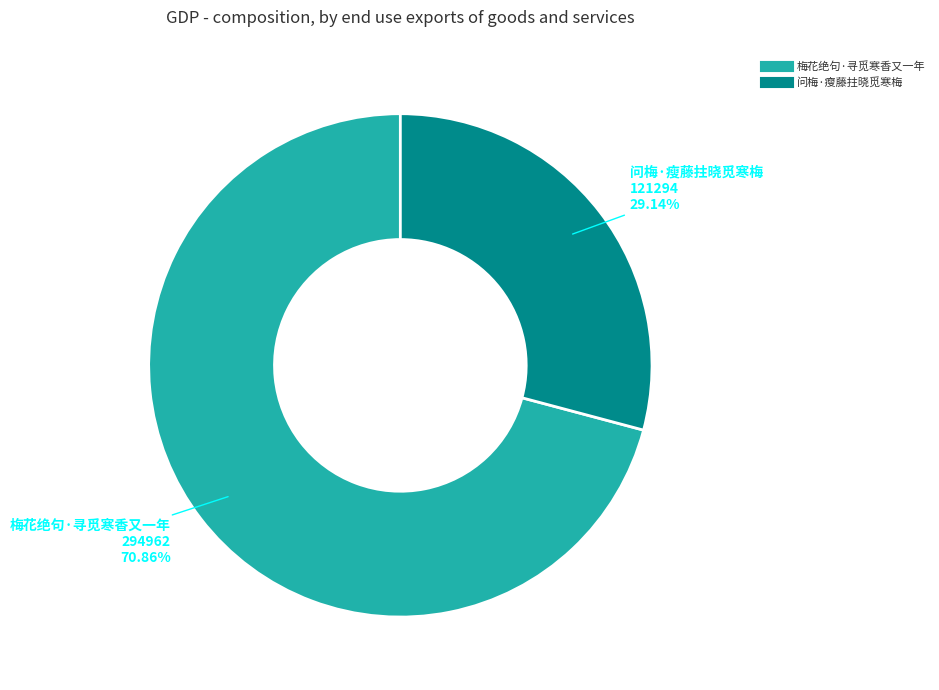

Between 梅花绝句·寻觅寒香又一年 and 问梅·瘦藤拄晓觅寒梅, which is larger?

梅花绝句·寻觅寒香又一年